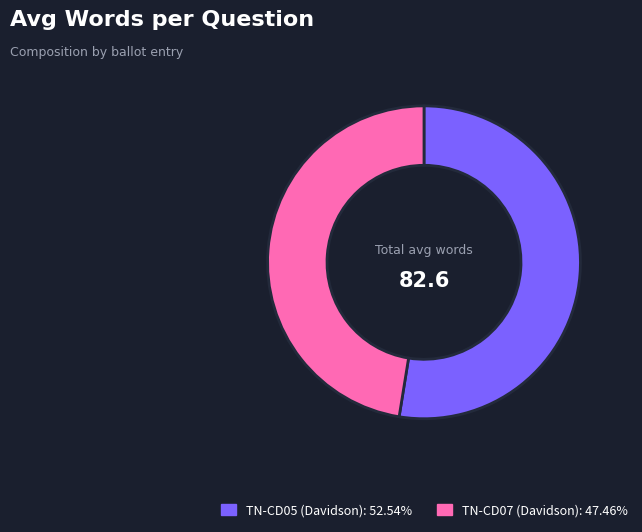

Does any single category account for the majority?

Yes